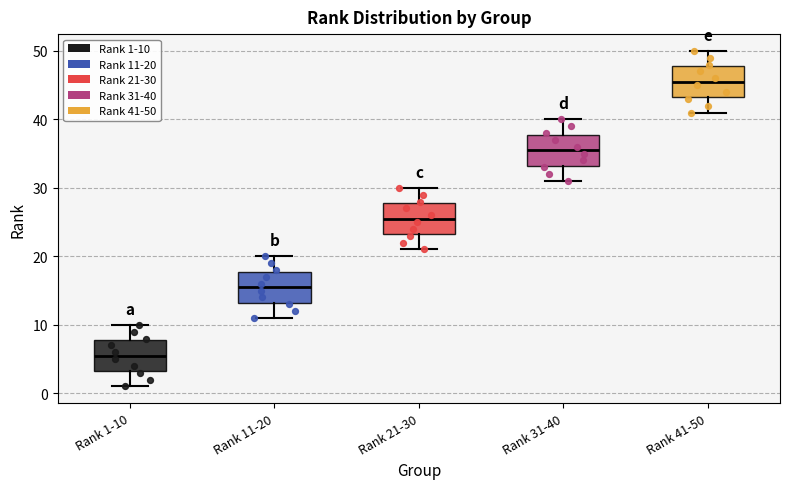

Where is the upper edge of the box for Rank 31-40 on the y-axis? The values are not printed on the chart, so give them approximately, as read against the axis.

38